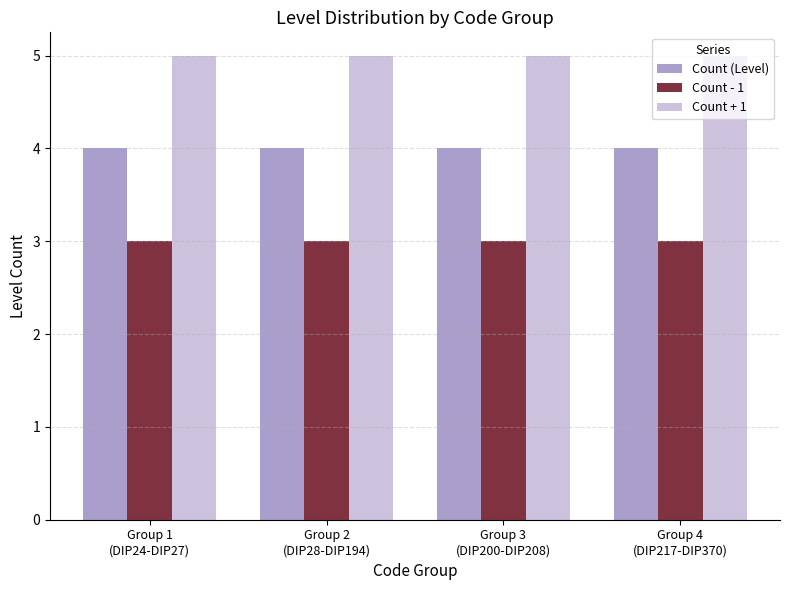

What is the sum of all Count + 1 values?

20